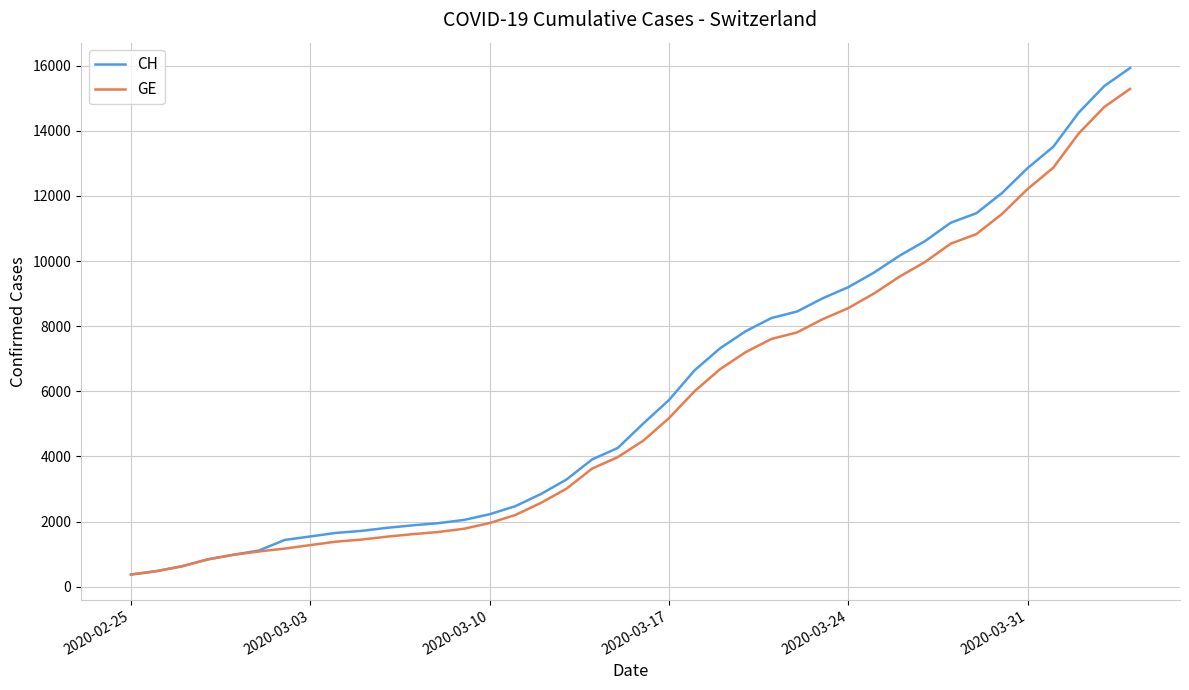

What is the highest value of the CH series?

15926